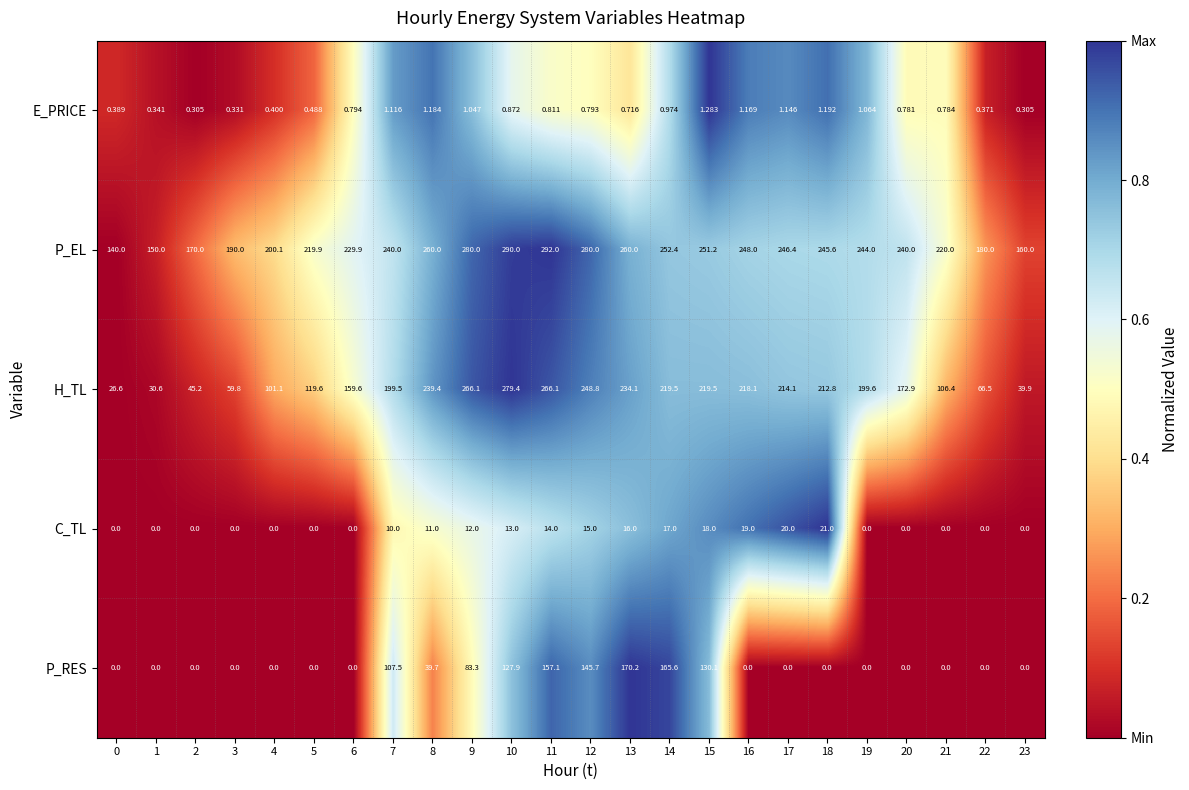

Rank the series by their maximum value, from lowest to highest.

E_PRICE, C_TL, P_RES, H_TL, P_EL